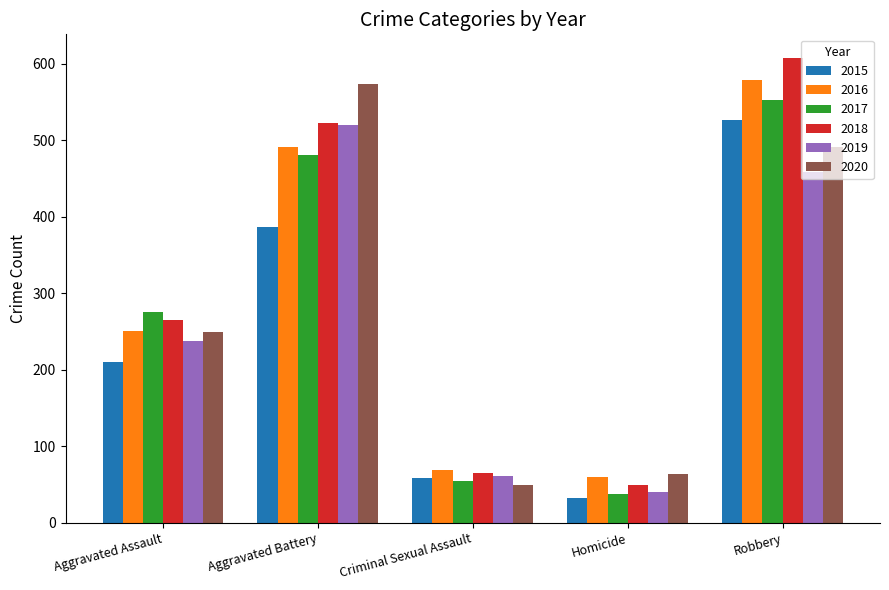

Is it true that 2018 equals 123 at Aggravated Assault?

False